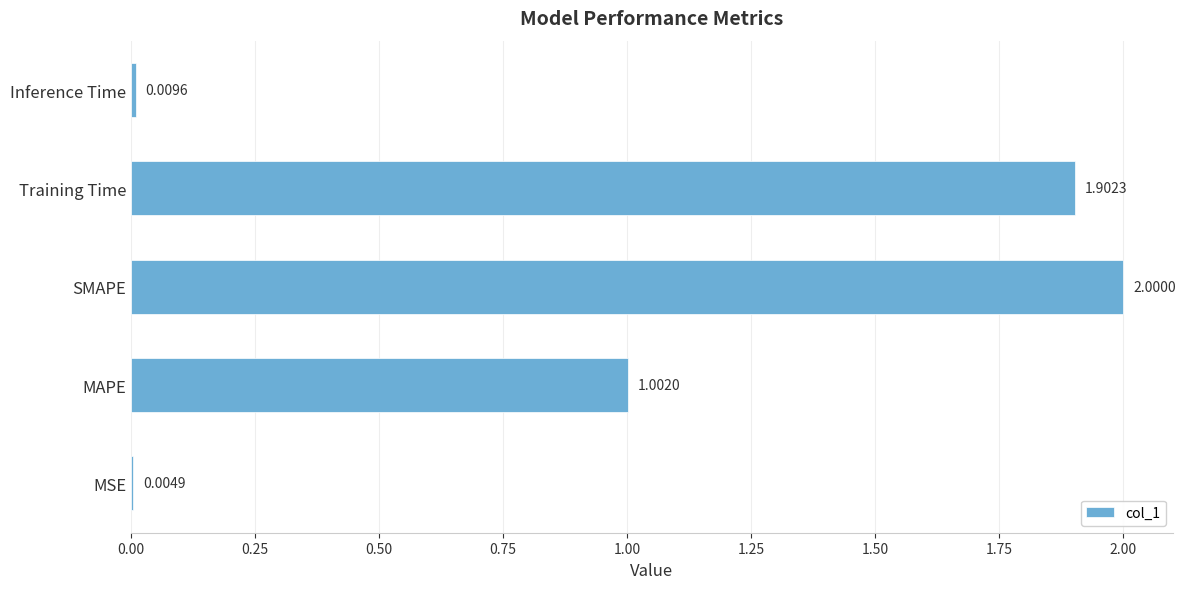

Where is the data nearest to the value 1?

MAPE